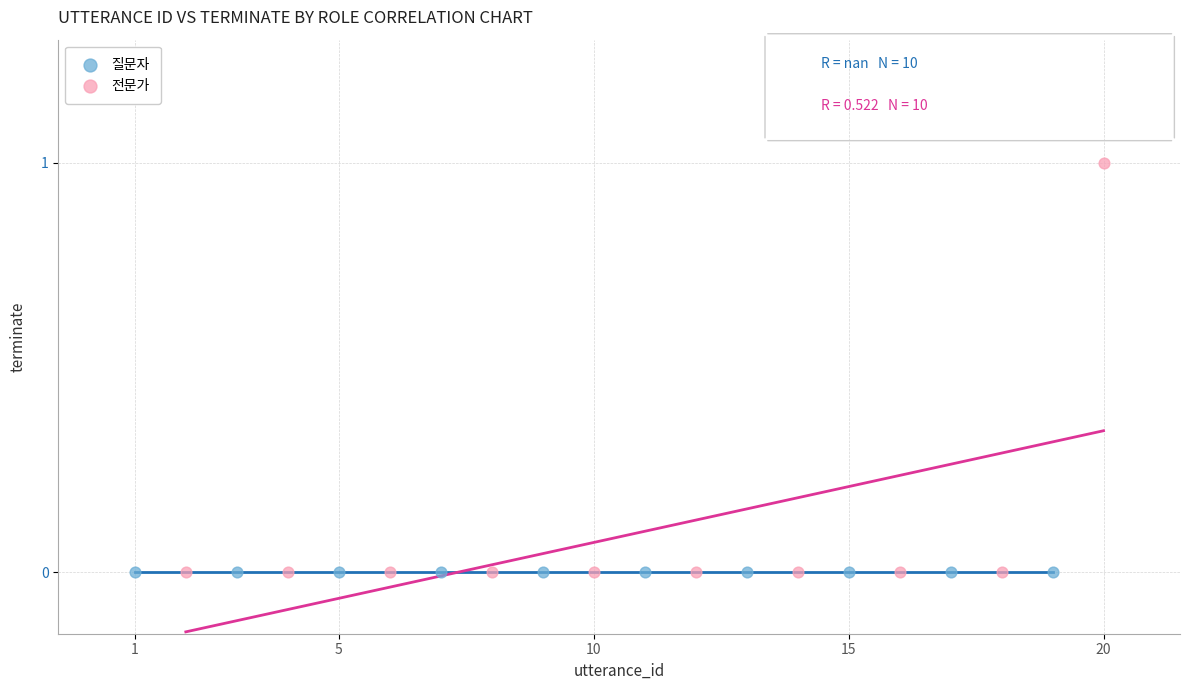

Which series contains the highest Y value?

전문가